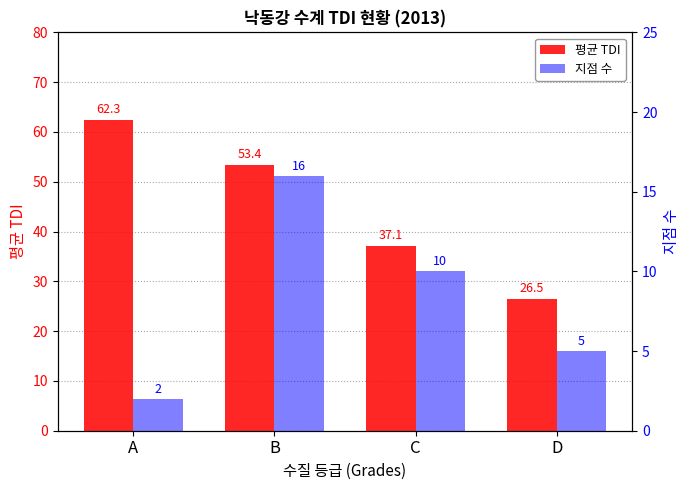

Reading left to right, extract all data points from this chart.

평균 TDI: 62.3	53.4	37.1	26.5
지점 수: 2.0	16.0	10.0	5.0